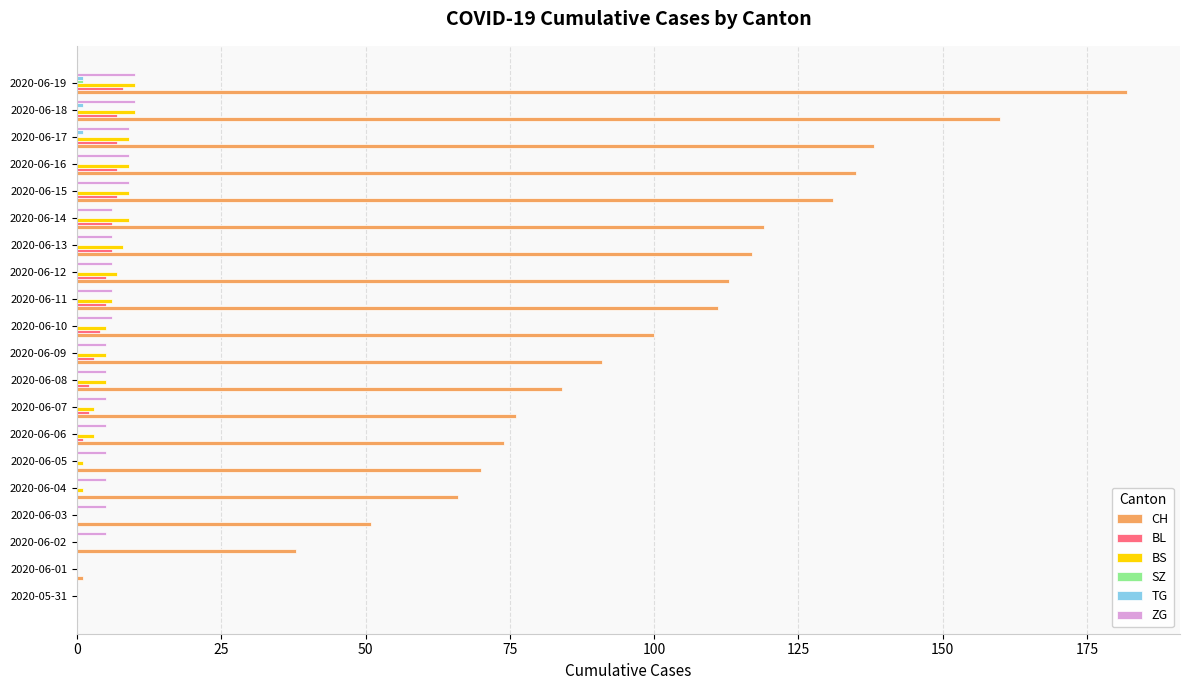

Is the value of BL at 2020-06-11 greater than the value of CH at 2020-06-06?

No